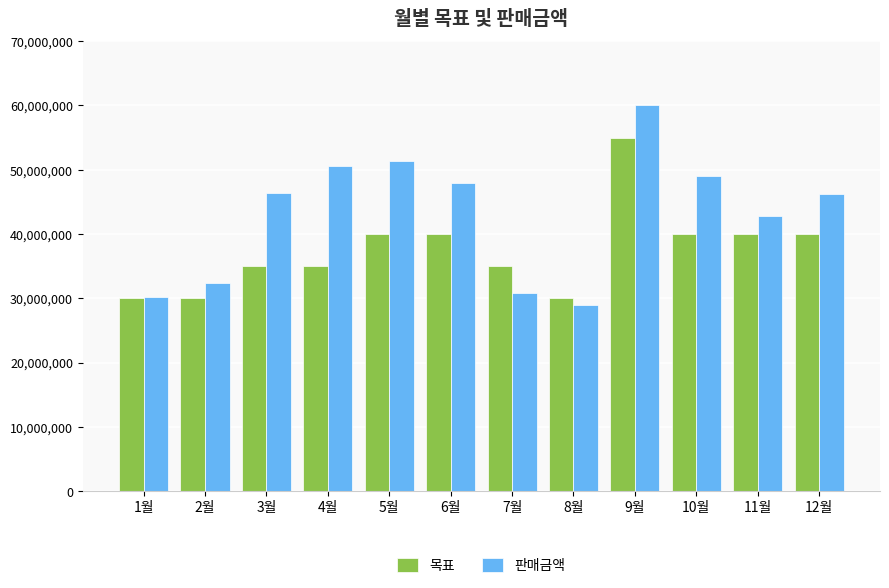

Which series has the widest spread of values?

판매금액